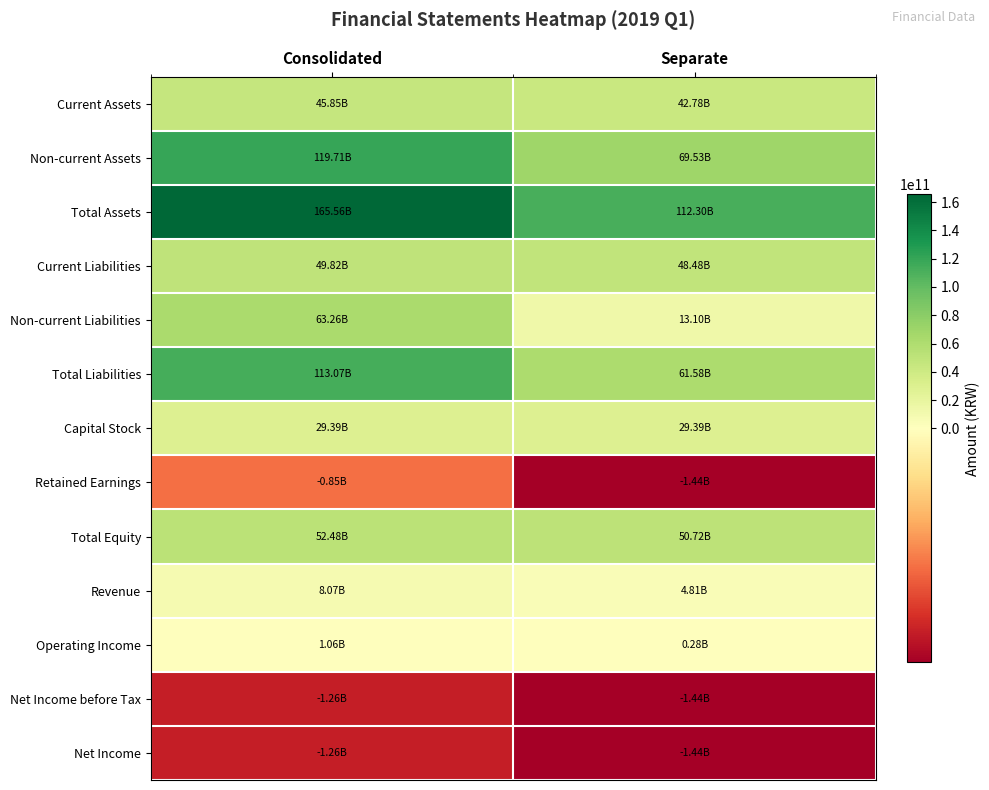

Reading left to right, what are all the values shown in this chart?

Current Assets: Consolidated=45850399991	Separate=42777829747
Non-current Assets: Consolidated=119706442149	Separate=69526025083
Total Assets: Consolidated=165556842140	Separate=112303854830
Current Liabilities: Consolidated=49815513767	Separate=48484584528
Non-current Liabilities: Consolidated=63256498110	Separate=13096498110
Total Liabilities: Consolidated=113072011877	Separate=61581082638
Capital Stock: Consolidated=29393658000	Separate=29393658000
Retained Earnings: Consolidated=-849558555	Separate=-1440398420
Total Equity: Consolidated=52484830263	Separate=50722772192
Revenue: Consolidated=8069382209	Separate=4814862398
Operating Income: Consolidated=1061694573	Separate=277095231
Net Income before Tax: Consolidated=-1259452186	Separate=-1440398420
Net Income: Consolidated=-1259452186	Separate=-1440398420